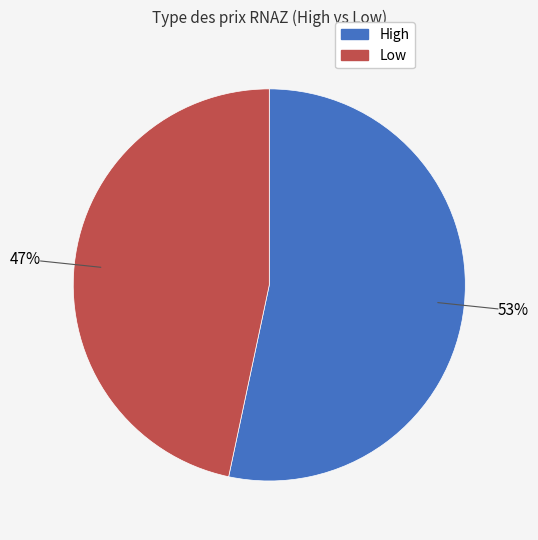

How many slices are in this pie chart?

2